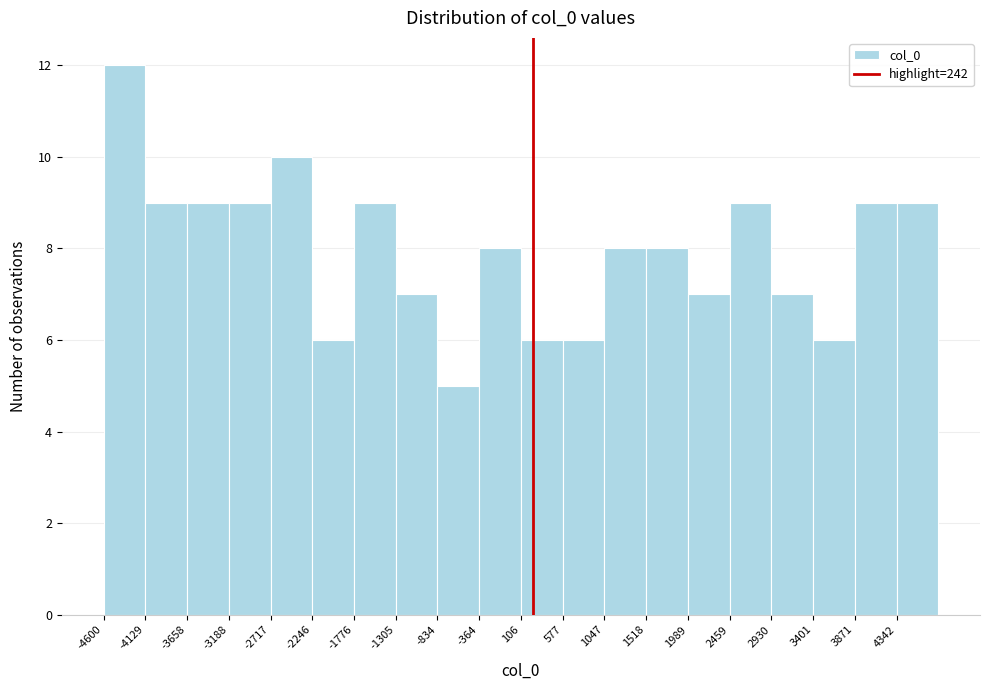

Reading left to right, list every bar in this chart as the range it spans on the x-axis followed by its height. Neither the bar edges nor the heights are printed on the chart, so give them approximately, as read against the axes.

-4600 to -4150: 12
-4150 to -3650: 9
-3650 to -3200: 9
-3200 to -2700: 9
-2700 to -2250: 10
-2250 to -1800: 6
-1800 to -1300: 9
-1300 to -850: 7
-850 to -350: 5
-350 to 100: 8
100 to 600: 6
600 to 1050: 6
1050 to 1500: 8
1500 to 2000: 8
2000 to 2450: 7
2450 to 2950: 9
2950 to 3400: 7
3400 to 3850: 6
3850 to 4350: 9
4350 to 4800: 9